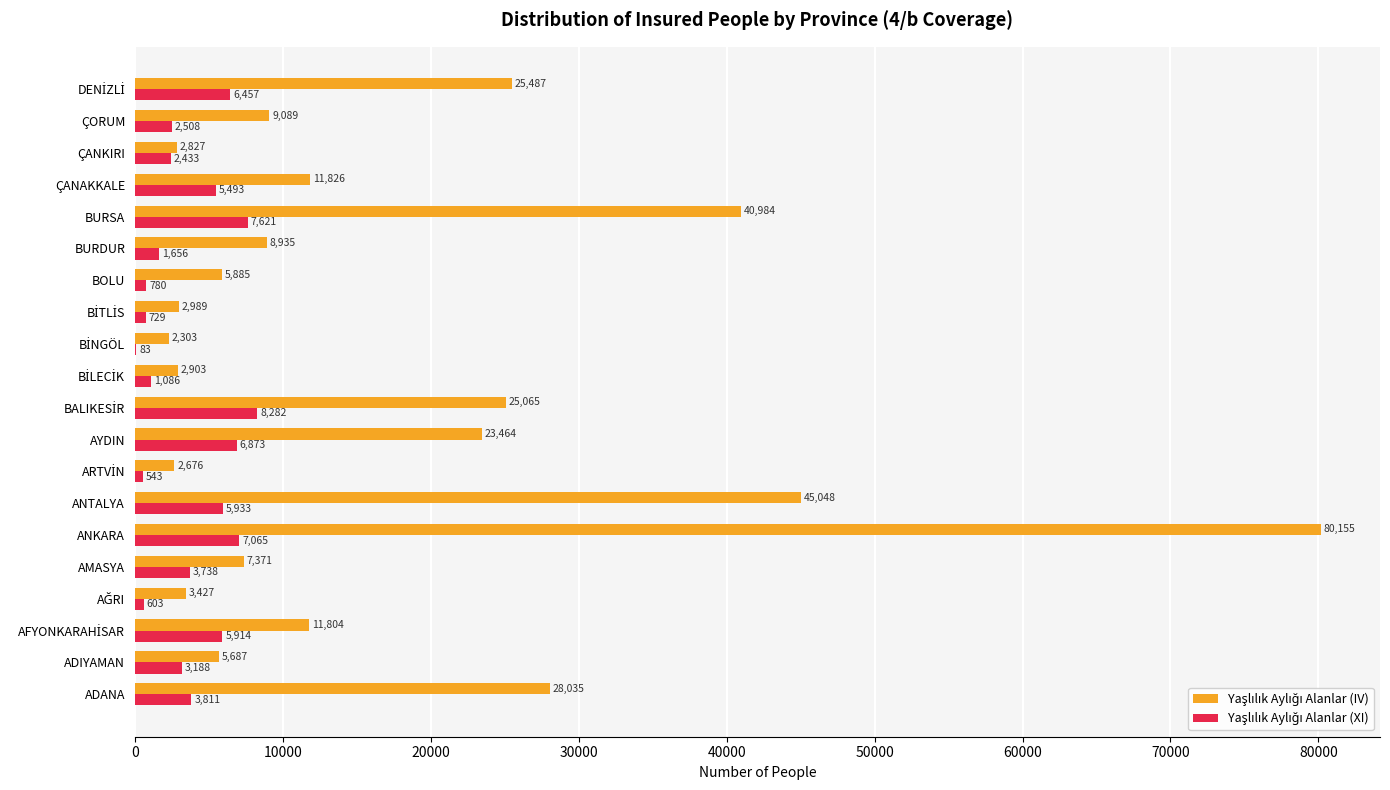

What is the total value across all series at BURSA?

48605